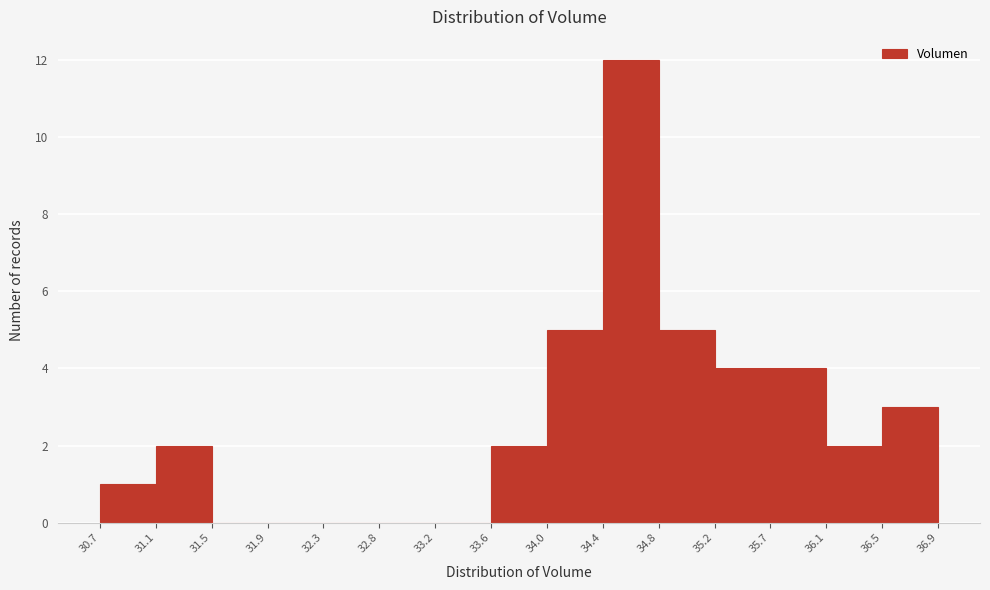

How tall is the bar that spans 34.8 to 35.2 on the x-axis? The values are not printed on the chart, so give them approximately, as read against the axis.

5